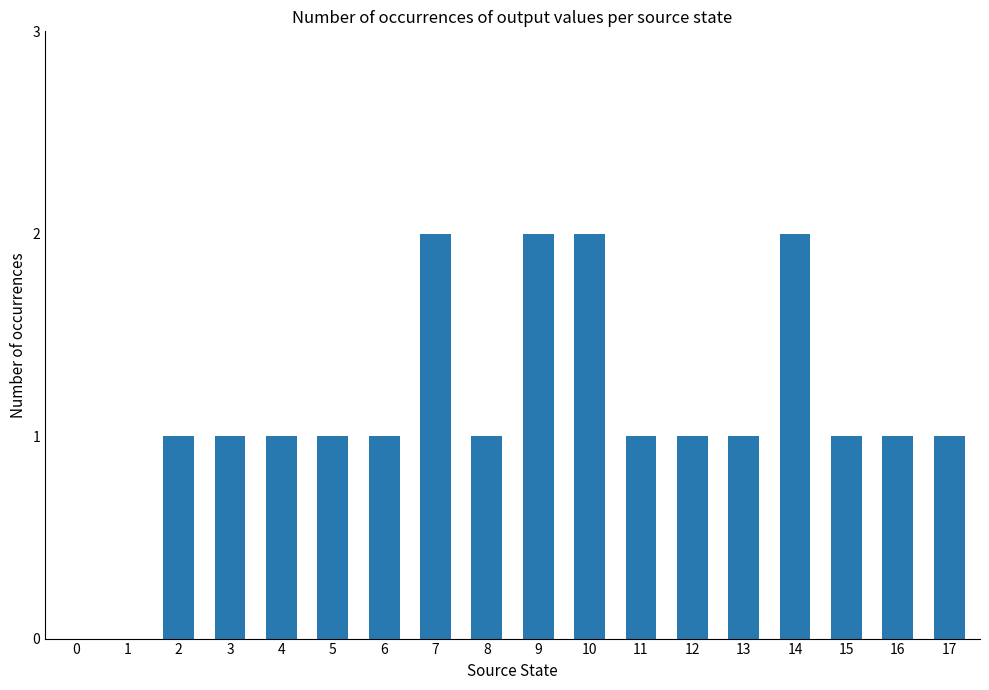

The value at 14 is 2. True or false?

True